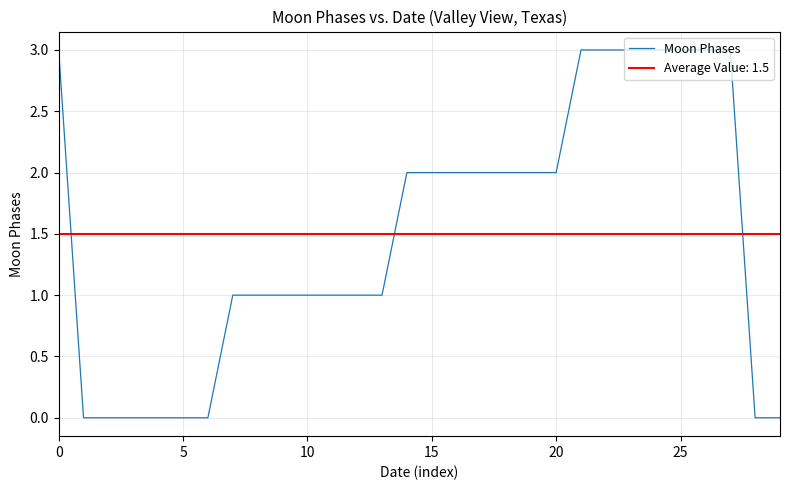

How many values are between 0 and 3?

30